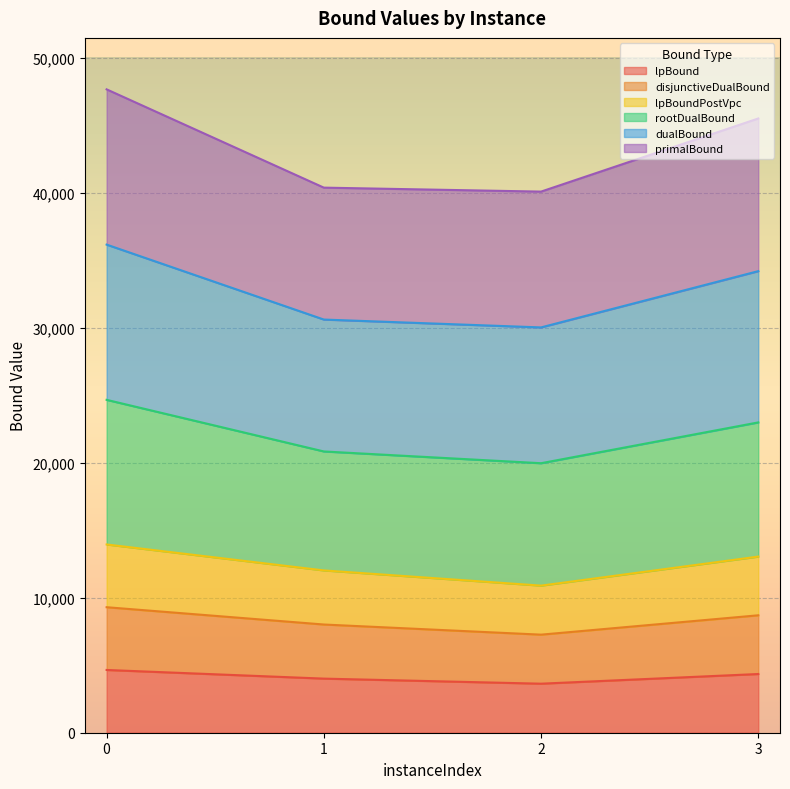

What is the maximum value for disjunctiveDualBound?

9299.3